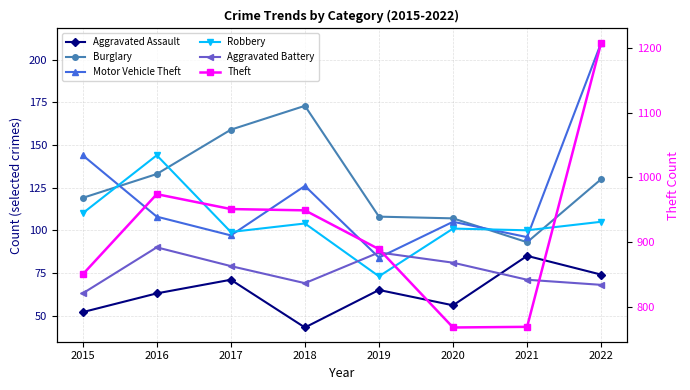

How many data points in Aggravated Battery are less than 79?

4